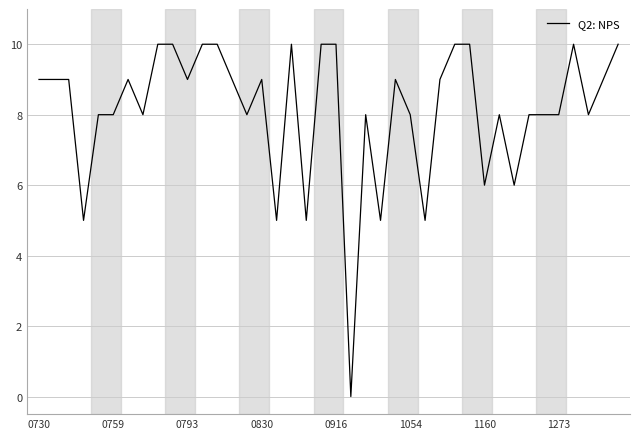

What is the difference between the second highest and second lowest values?

5